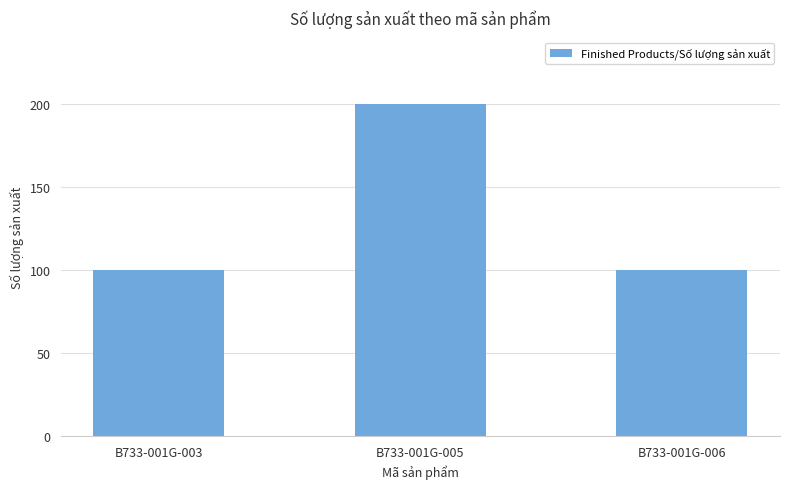

What is the sum of the values at B733-001G-003 and B733-001G-005?

300